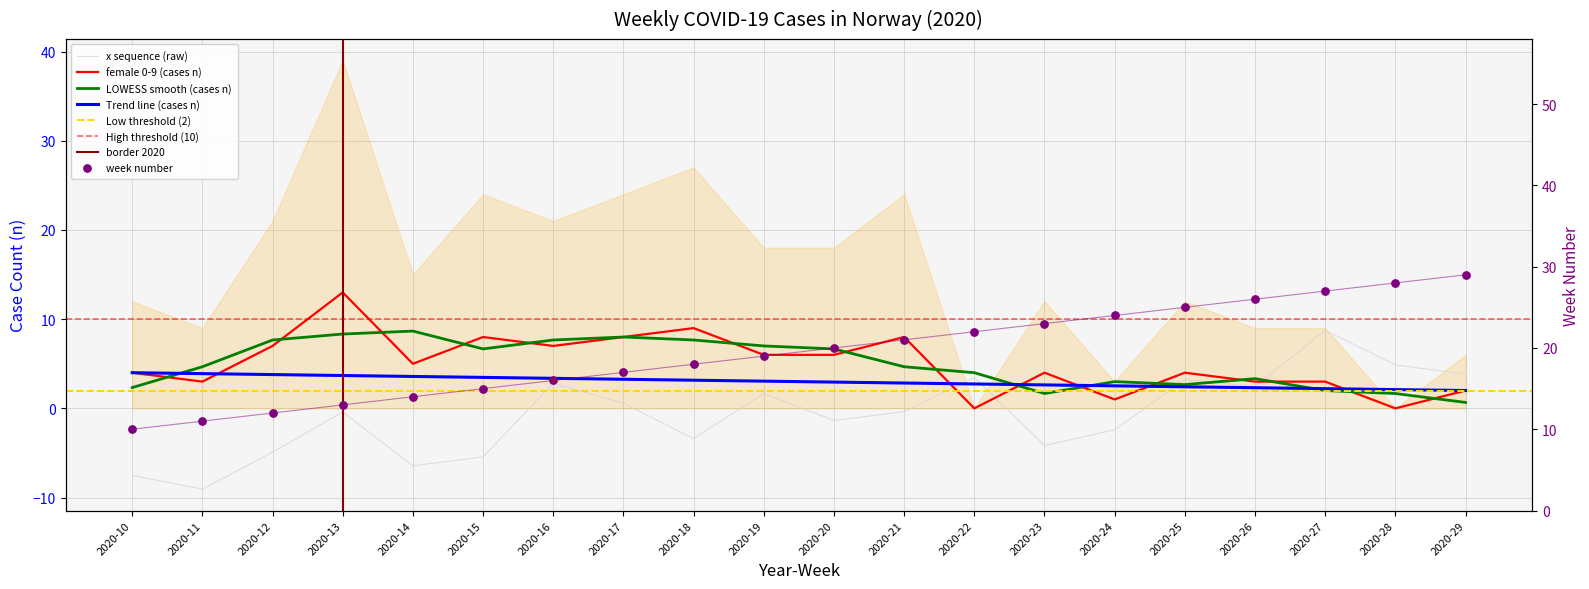

At how many categories does at least one series exceed 4?

20